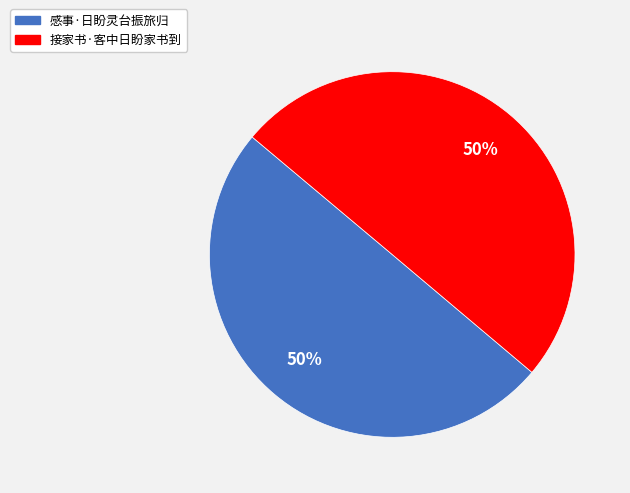

To the nearest percent, what is the average slice percentage?

50%